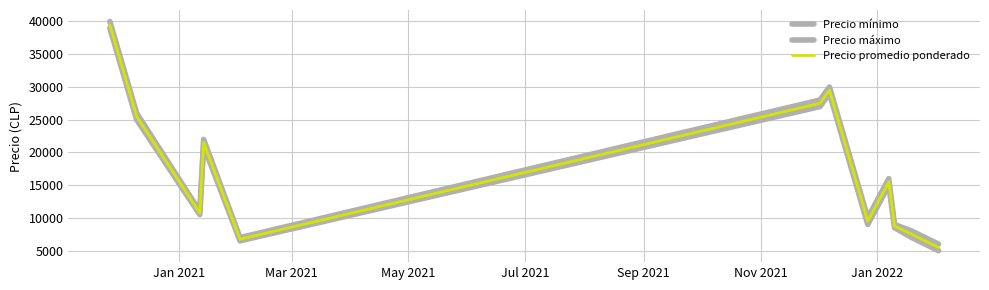

True or false: Precio máximo and Precio promedio ponderado cross at least once.

False